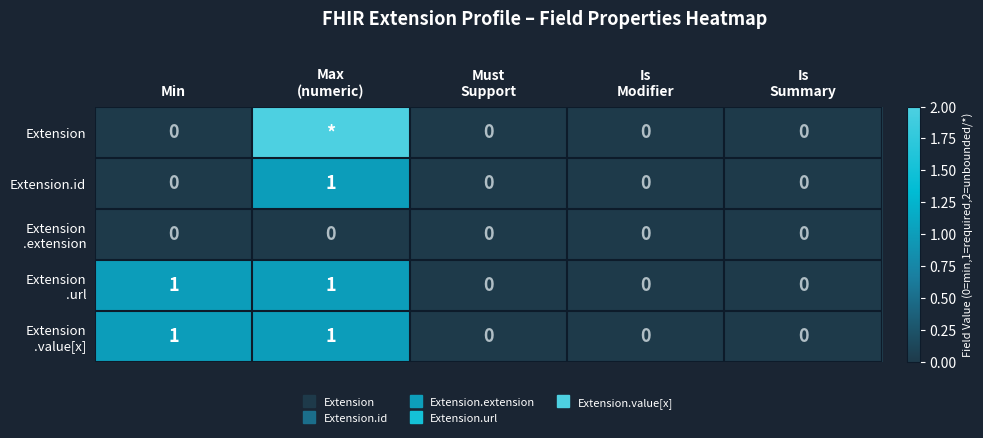

How many positive values does the Extension .value[x] series have?

2